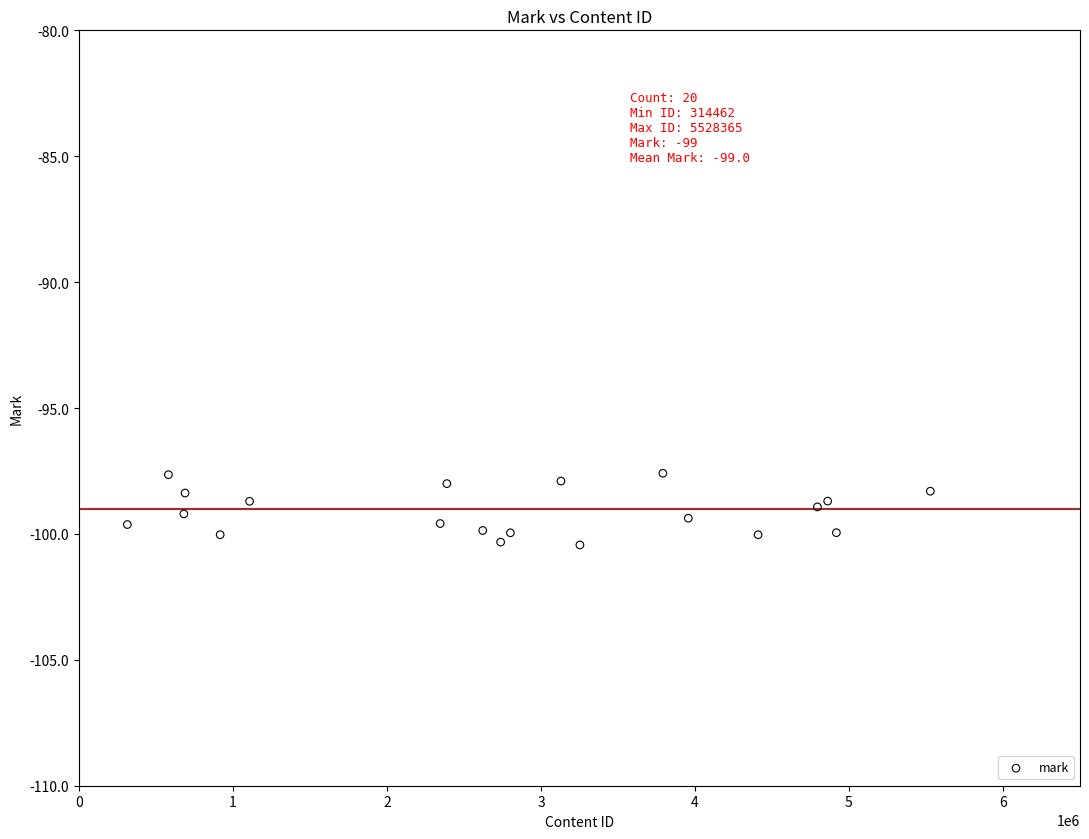

What is the range of Y values (max minus min)?

2.8